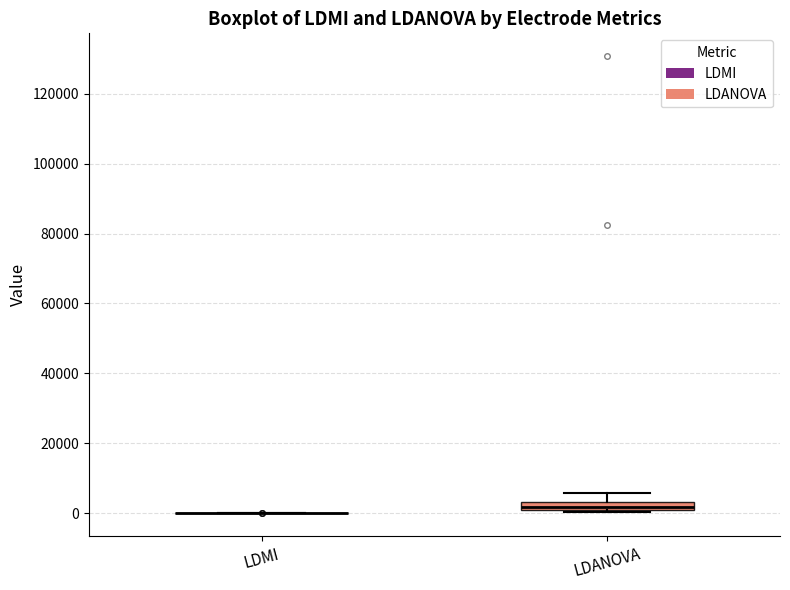

Where is the lower edge of the box for LDANOVA on the y-axis? The values are not printed on the chart, so give them approximately, as read against the axis.

2000